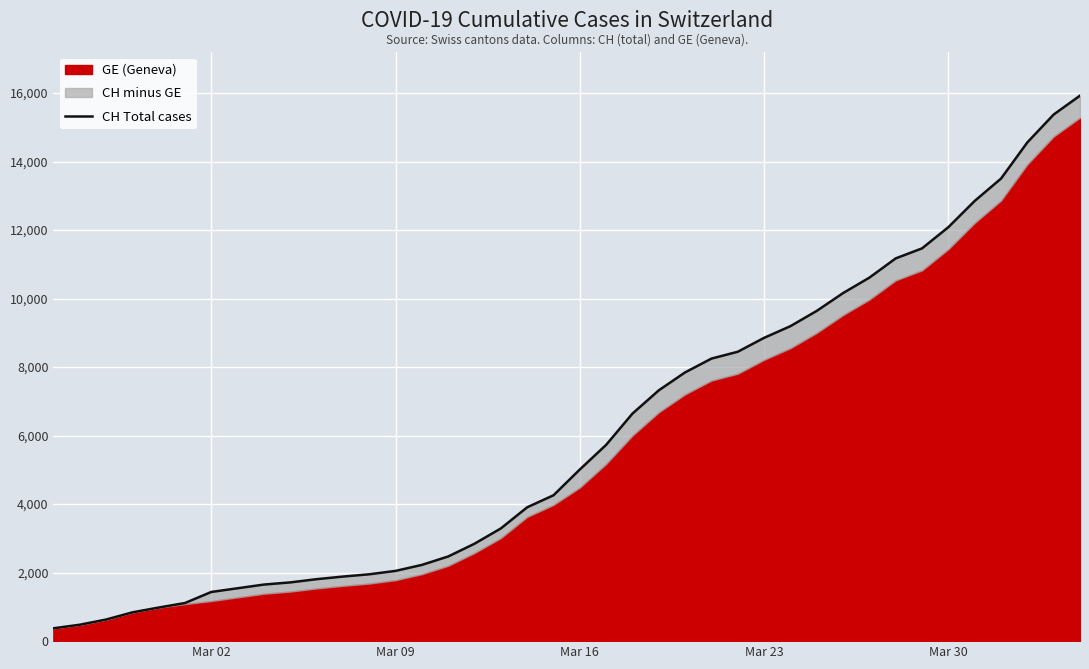

What is the maximum value shown in the chart?

15926